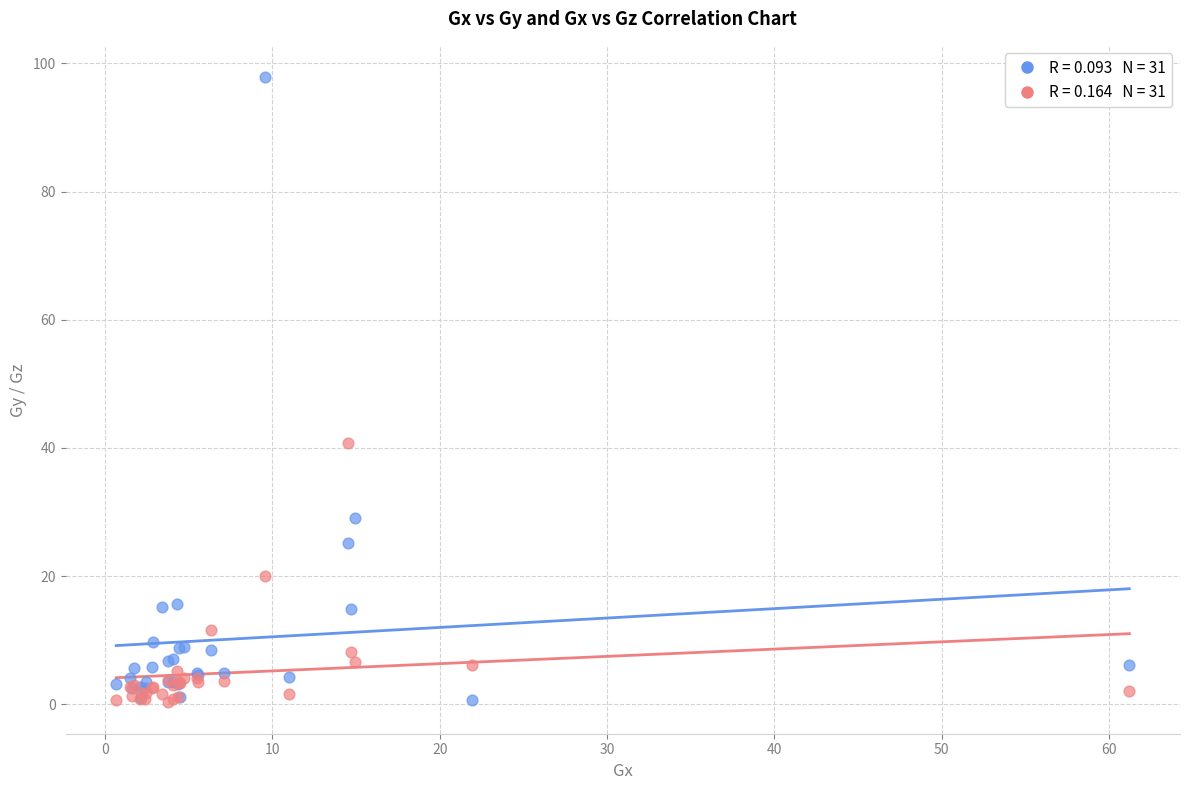

Across all series, what Y value is closest to 49?

40.7